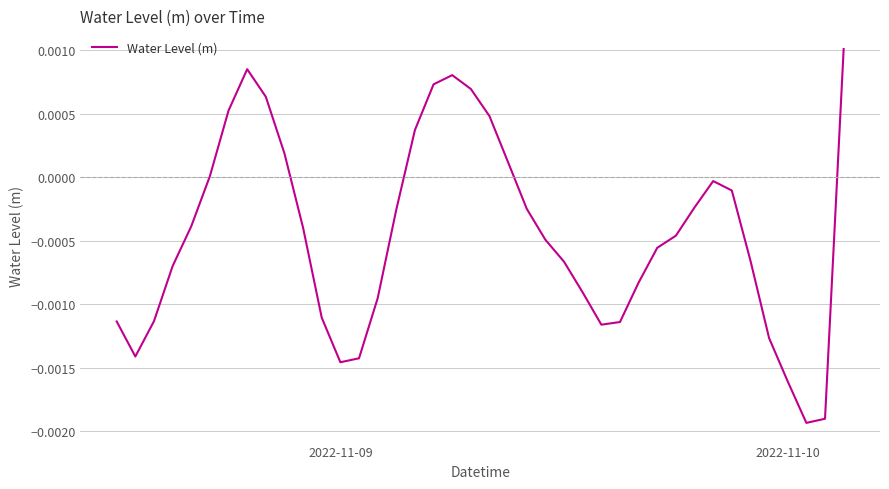

How many lines are shown in the chart?

1